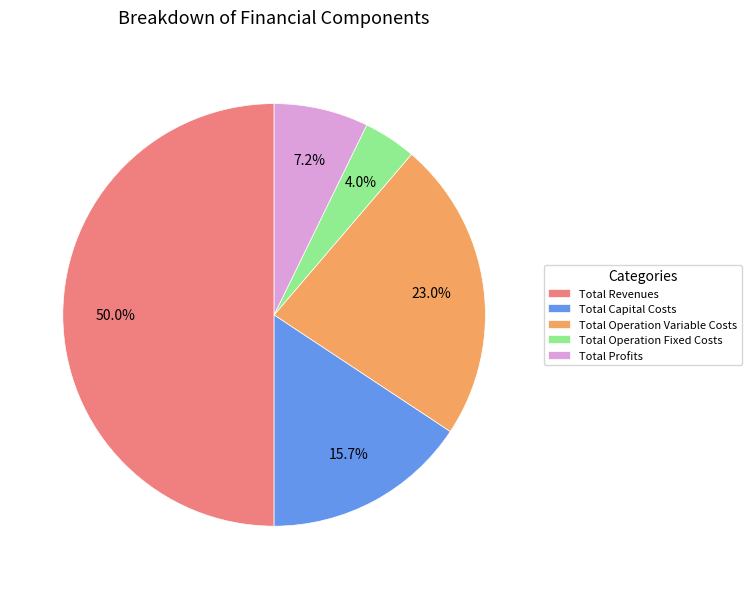

Does Total Operation Fixed Costs account for over 50% of the chart?

No